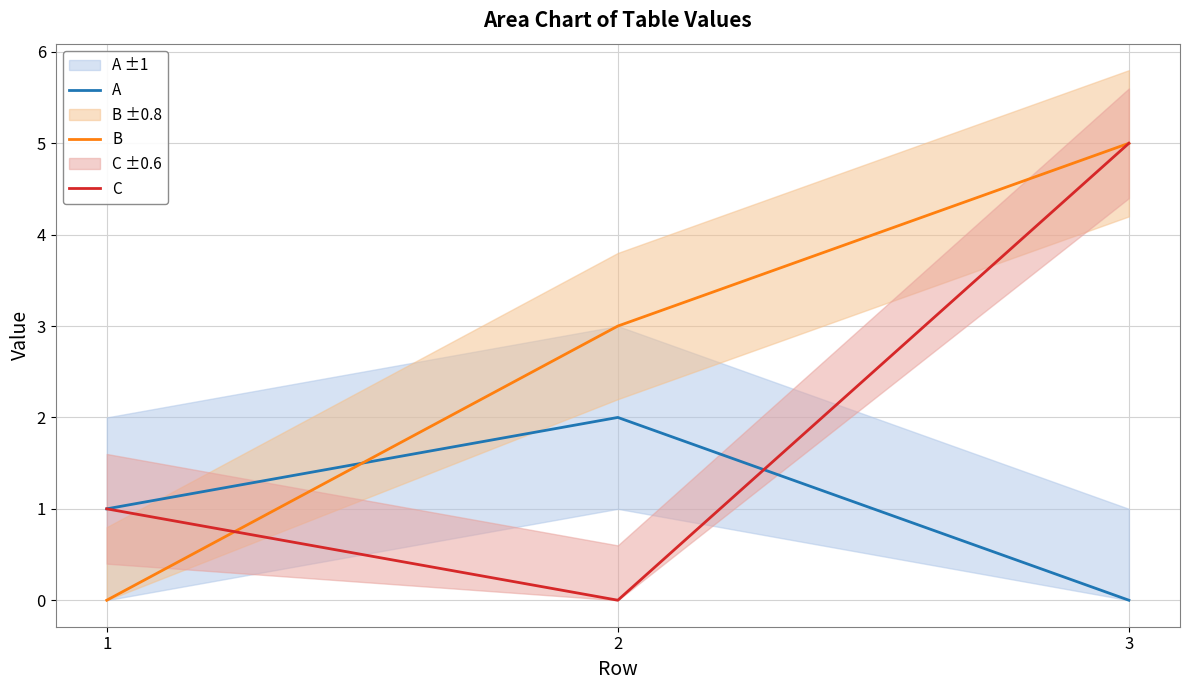

At which category does the chart reach its peak across all series?

3